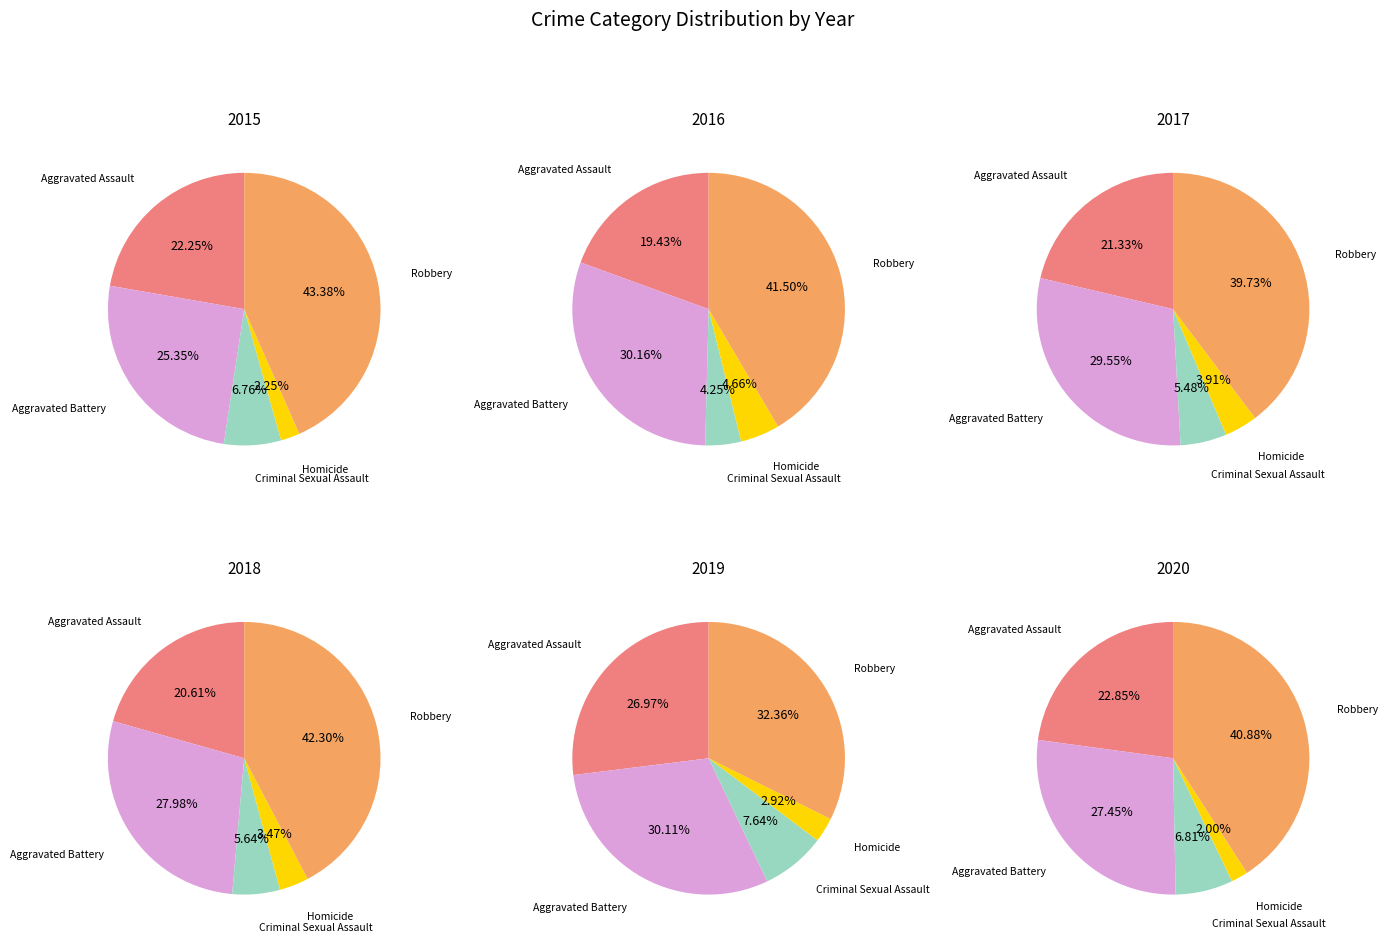

The Aggravated Battery slice represents 30% of the pie. True or false?

True